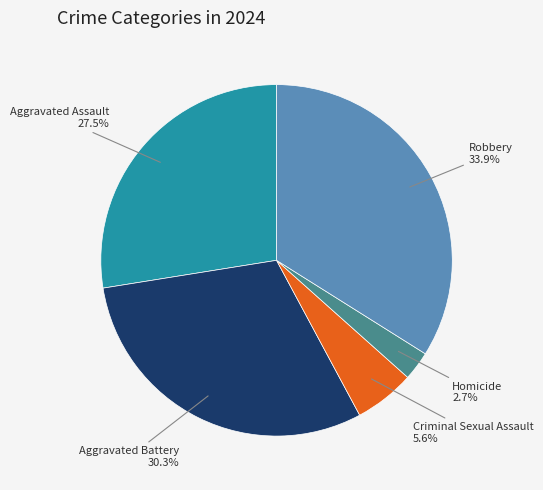

To the nearest percent, what portion does Aggravated Battery represent?

30%